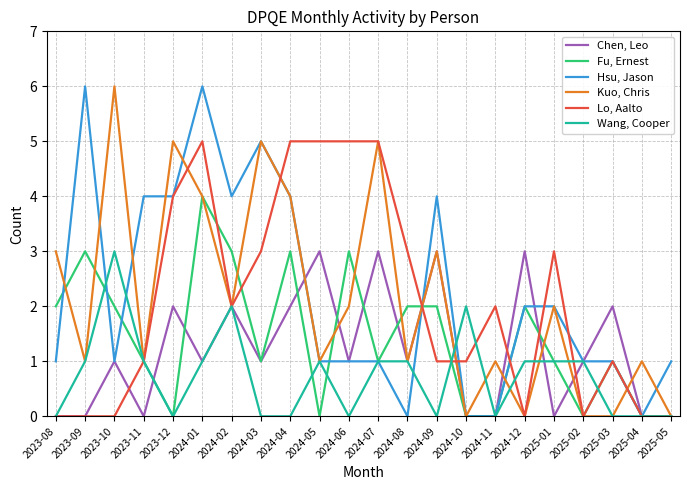

Is it true that Fu, Ernest equals 1 at 2025-03?

True